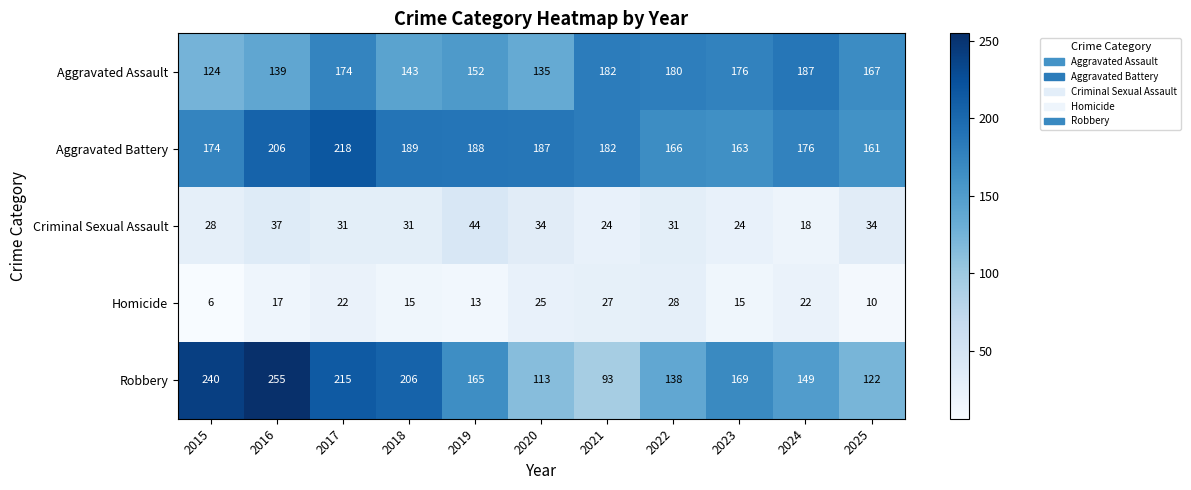

Which series has the largest range (max minus min)?

Robbery